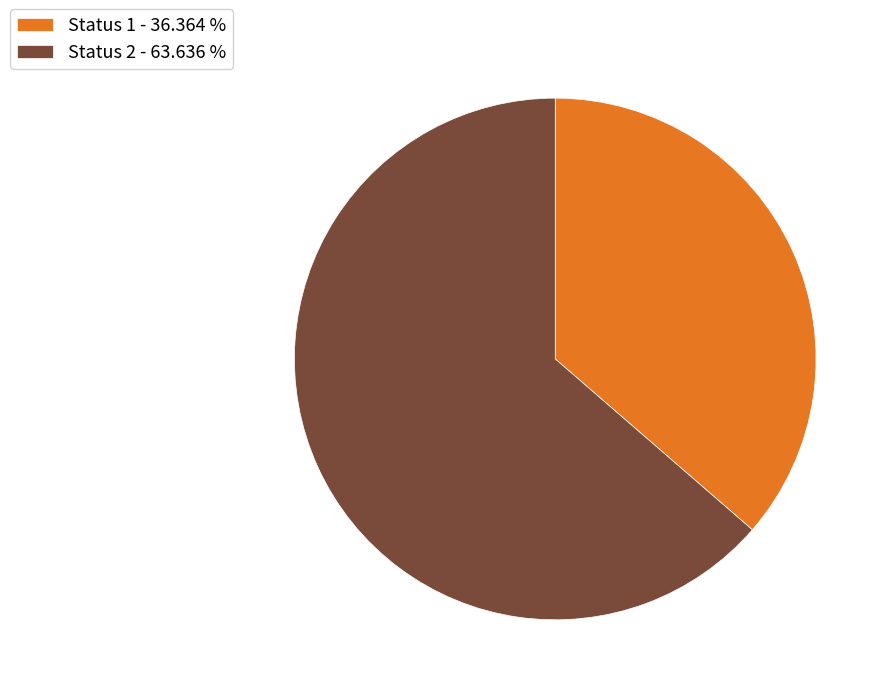

Do Status 1 - 36.364 % and Status 2 - 63.636 % together represent more than half of the pie?

Yes